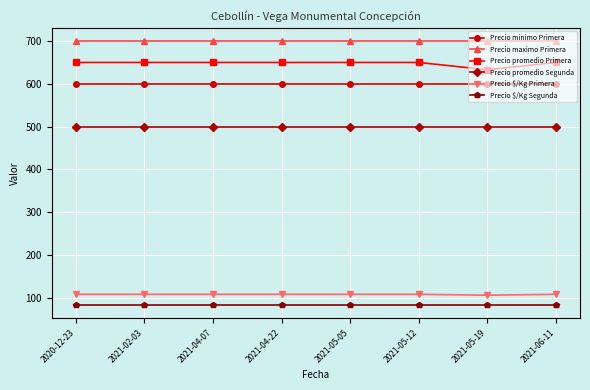

What is the label of the 7th point from the left?

2021-05-19